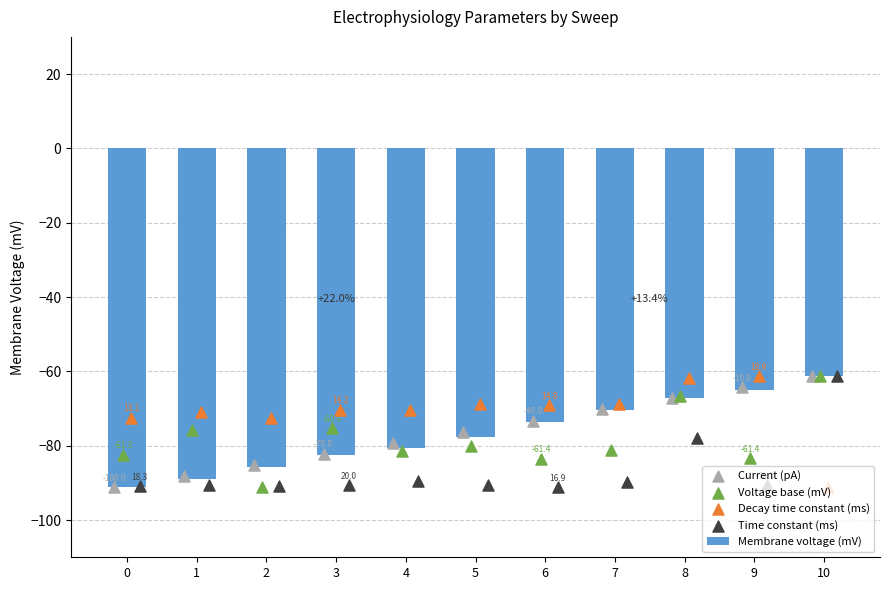

What are all the series names shown in the legend?

Membrane voltage (mV), Current (pA), Voltage base (mV), Decay time constant (ms), Time constant (ms)